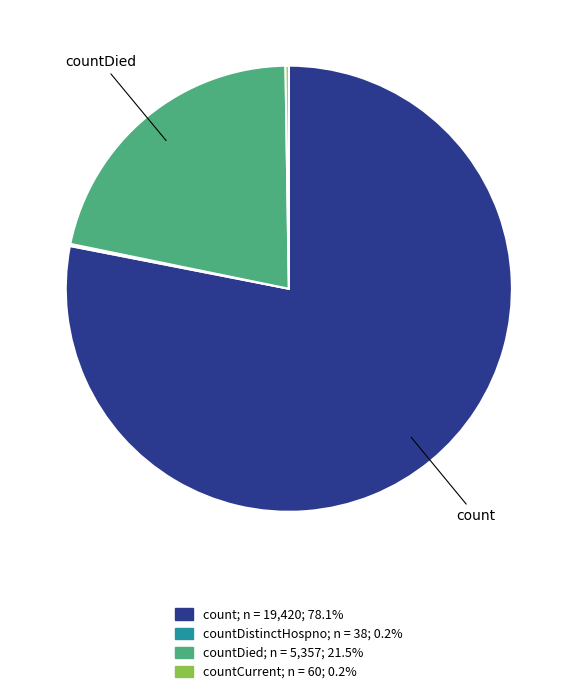

Does any single category account for the majority?

Yes